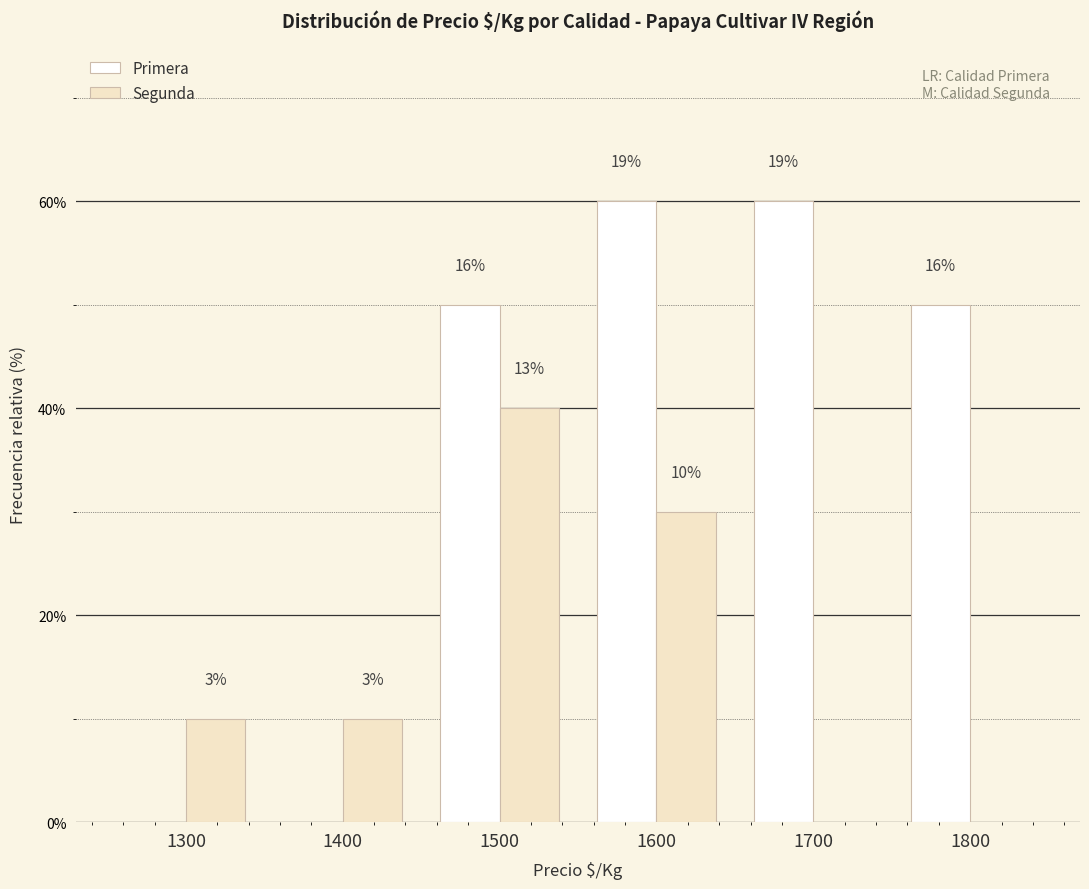

Are the bars horizontal?

No